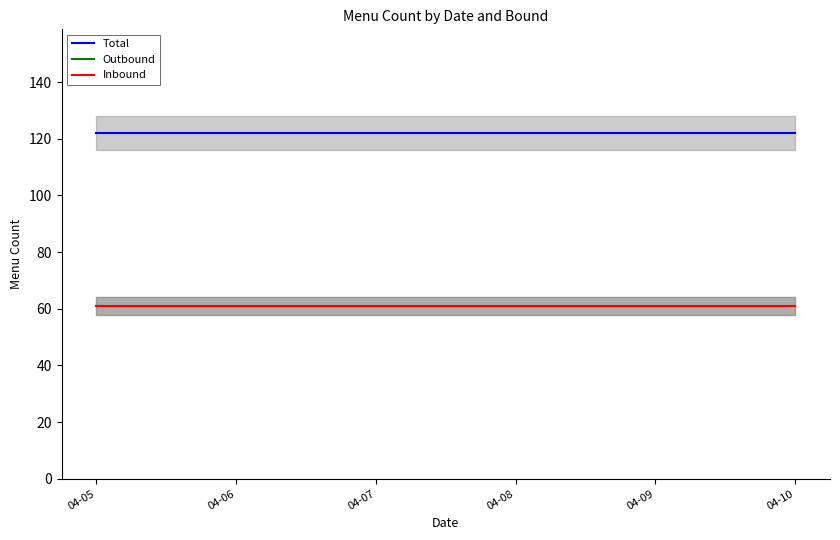

What is the average value of the Total series?

122